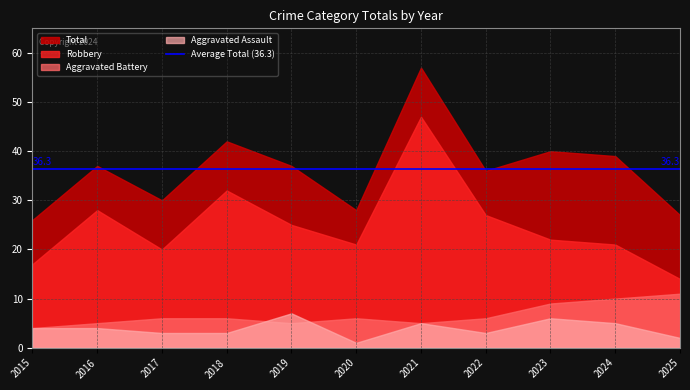

True or false: Total and Robbery cross at least once.

False